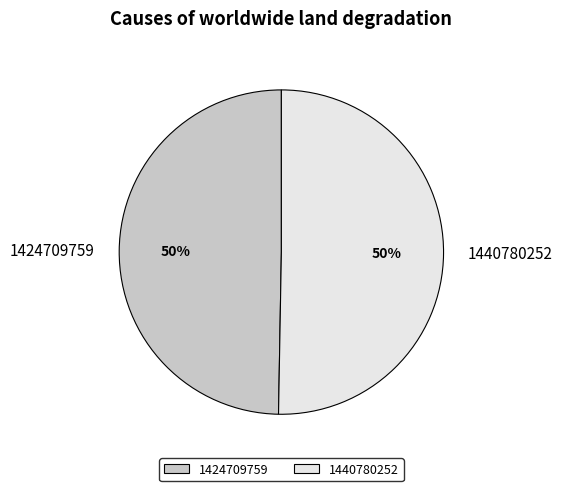

To the nearest percent, what portion does 1424709759 represent?

50%